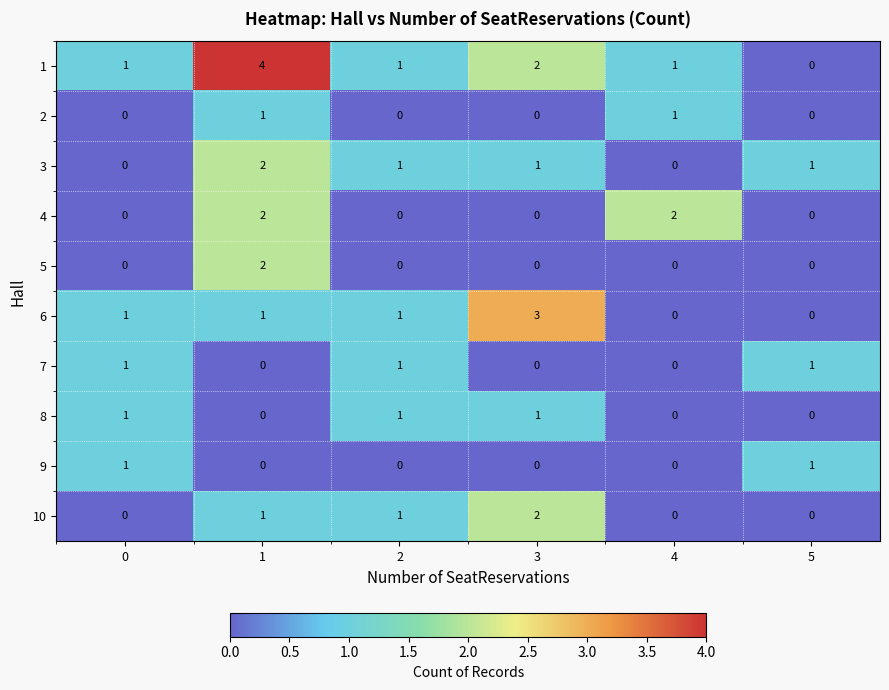

What is the difference between the maximum and minimum values in the 6 series?

3